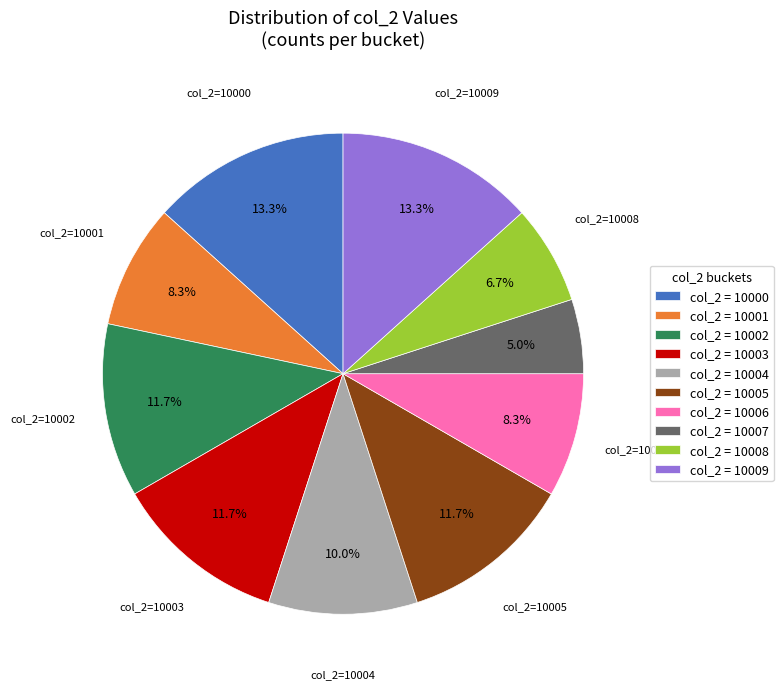

Which slice is the smallest?

col_2 = 10007